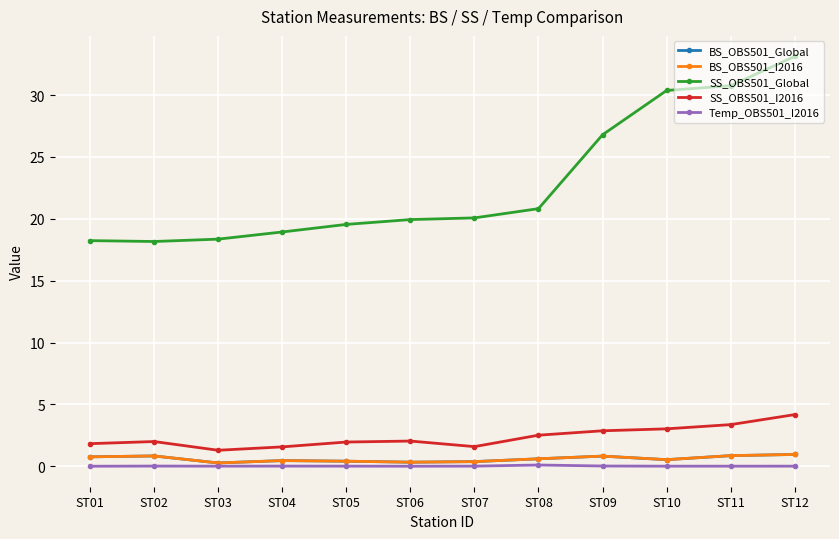

Does the chart have visible grid lines?

Yes